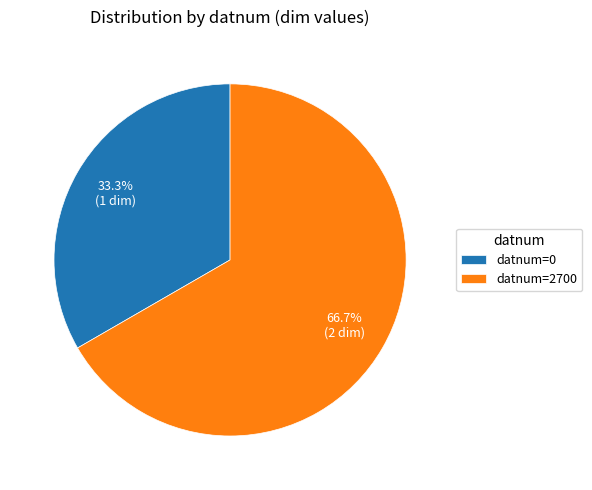

Do datnum=0 and datnum=2700 together represent more than half of the pie?

Yes